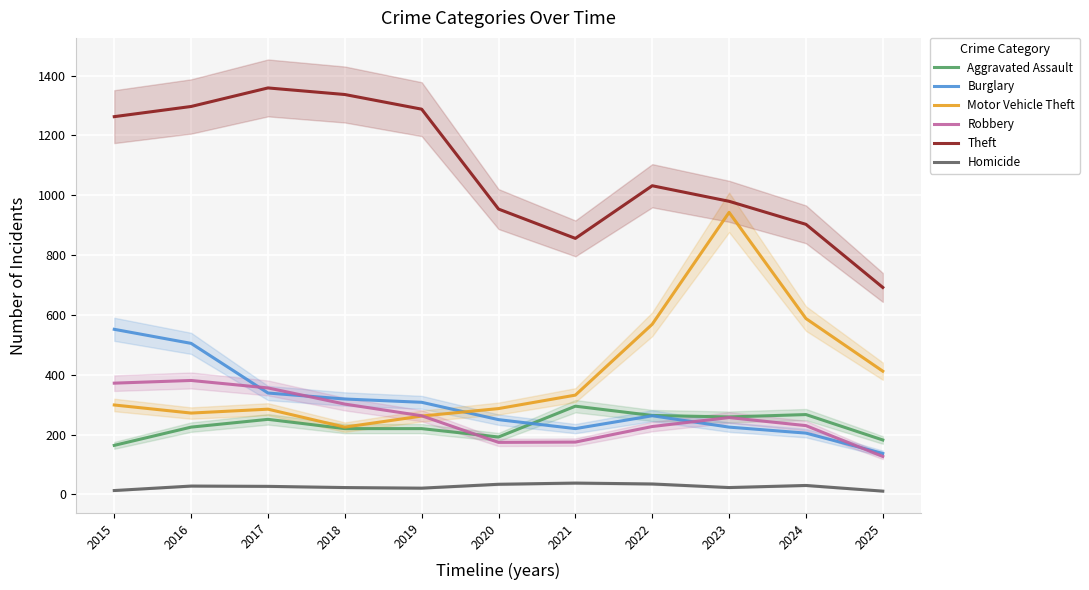

Reading right to left, extract all data points from this chart.

Aggravated Assault: 182	267	259	264	295	192	220	220	251	225	164
Burglary: 137	205	225	263	220	250	308	319	339	505	552
Motor Vehicle Theft: 412	588	943	569	332	287	262	225	285	272	299
Robbery: 127	230	257	227	175	174	263	302	356	381	372
Theft: 692	903	980	1032	856	954	1288	1337	1359	1297	1263
Homicide: 11	30	23	35	38	34	21	23	27	28	13